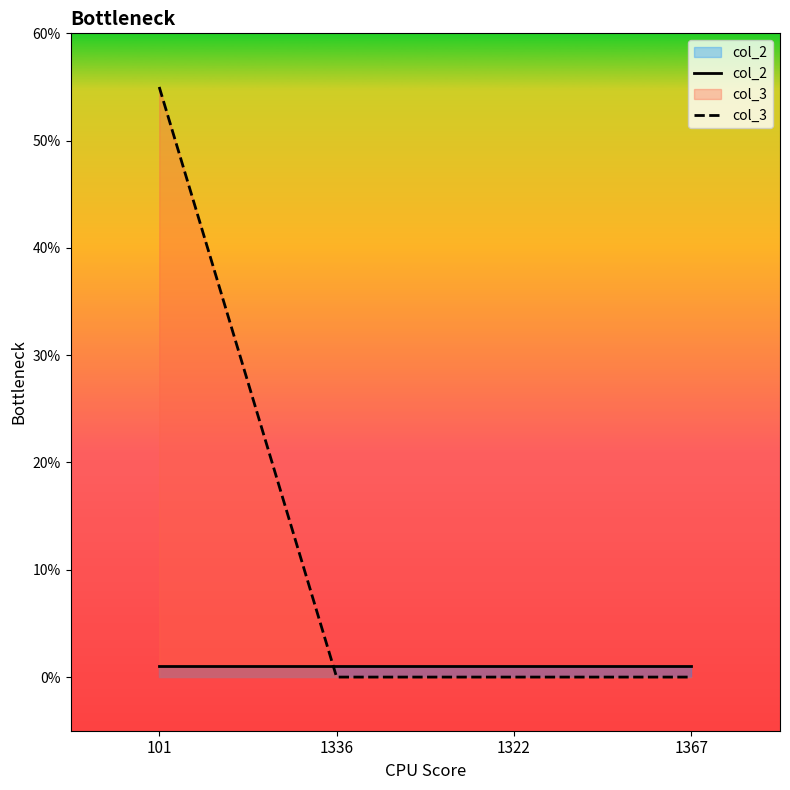

Is it true that col_3 equals 0 at 1336?

True